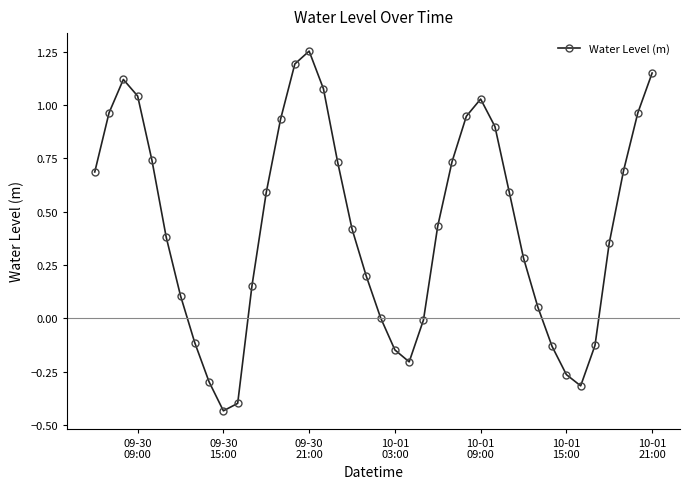

How many series are shown in this chart?

1